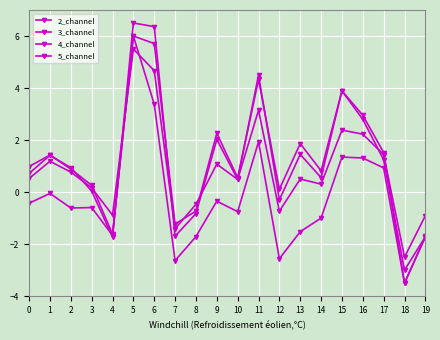

True or false: 2_channel and 5_channel intersect in this chart.

False